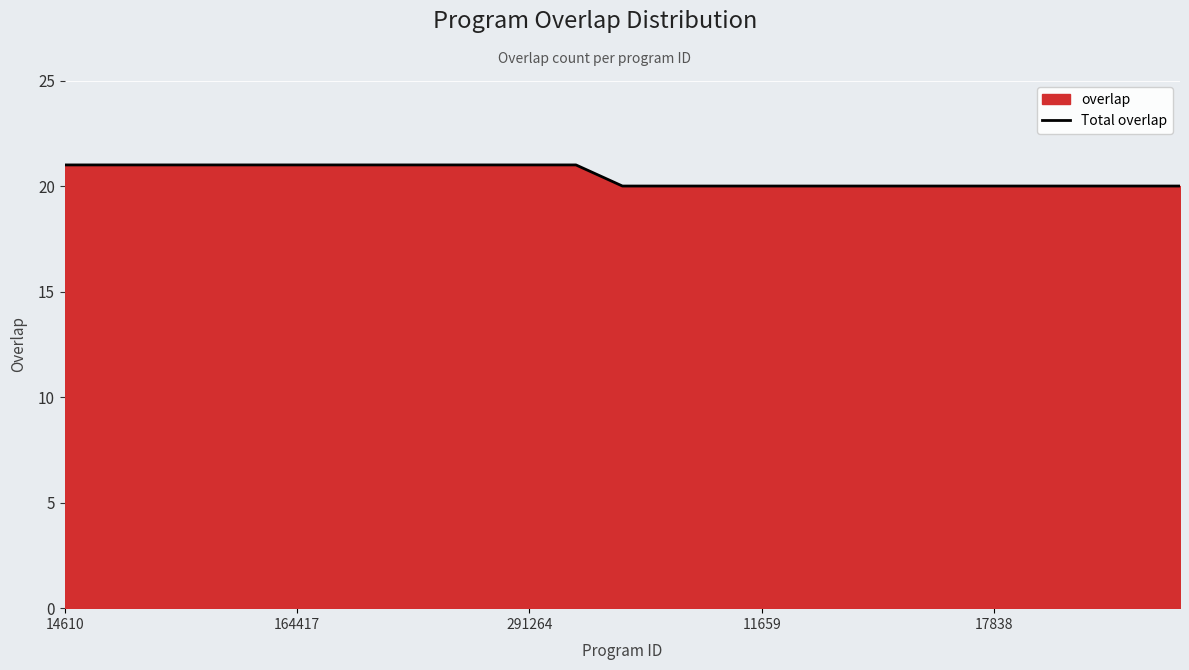

What is the minimum value shown in the chart?

20